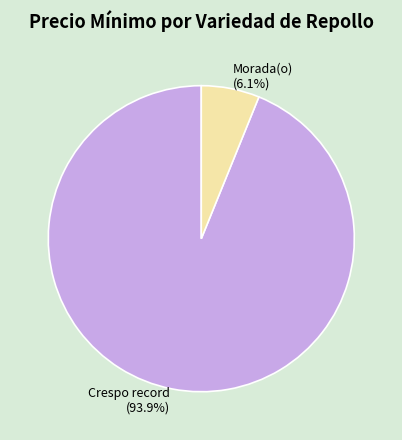

To the nearest percent, what percentage of the pie is Morada(o)?

6%